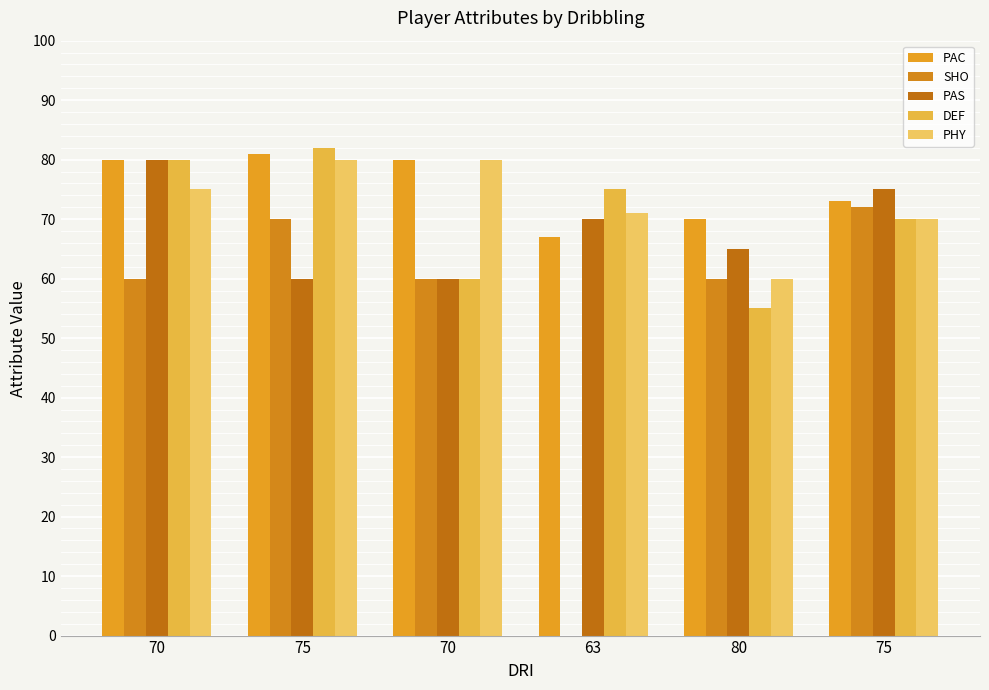

How many groups of bars are there?

6